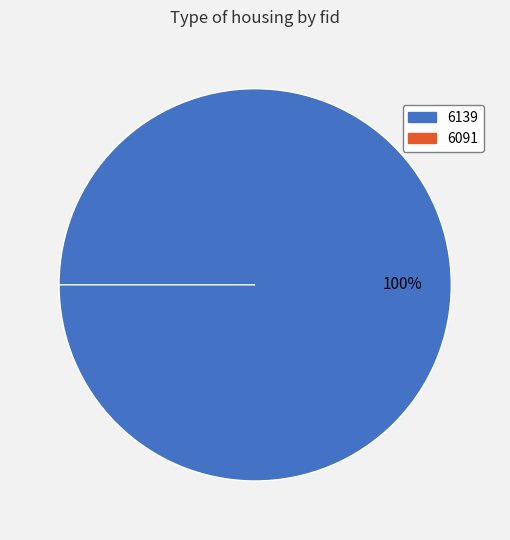

Combined, do 6091 and 6139 account for over 50%?

Yes